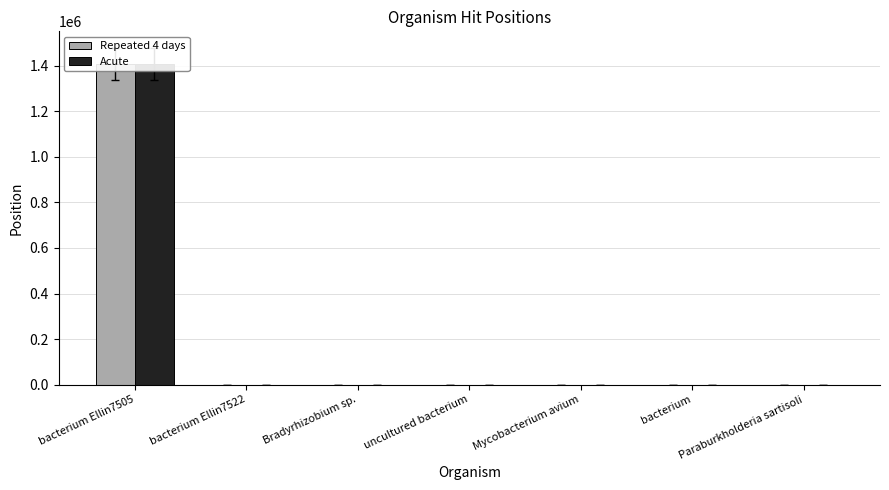

Does the chart contain stacked bars?

No